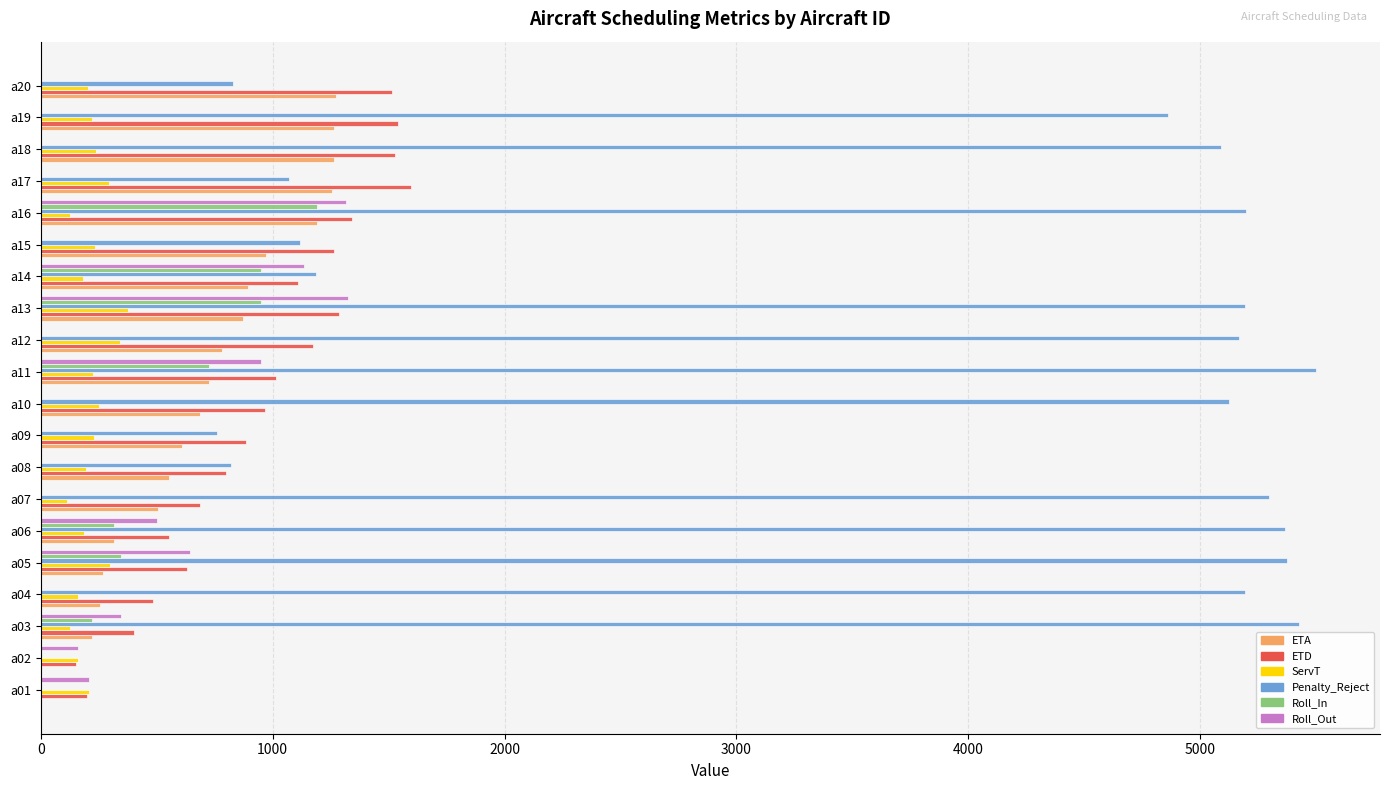

Which series changed the most between a06 and a17?

Penalty_Reject